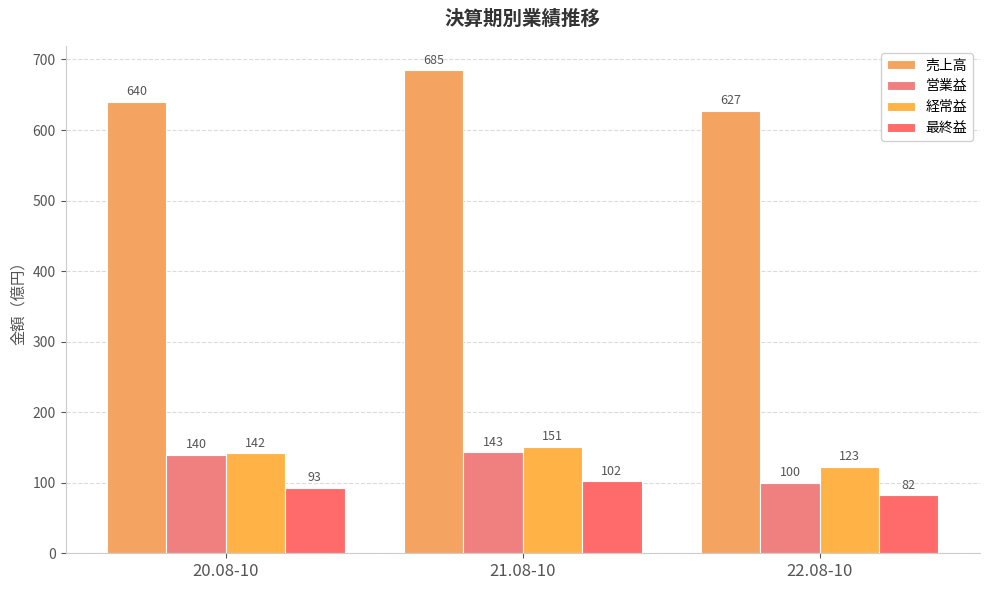

What is the total value across all series at 20.08-10?

1015